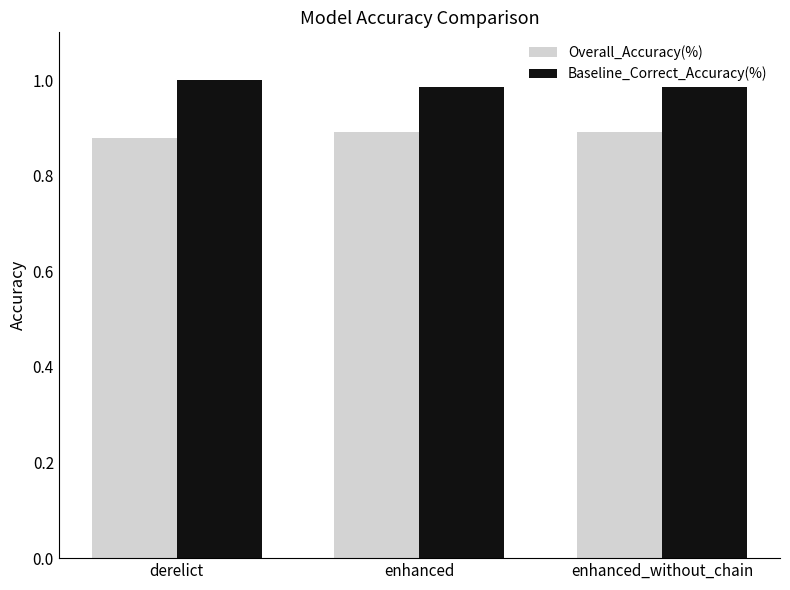

What is the label of the 3rd bar from the left?

enhanced_without_chain